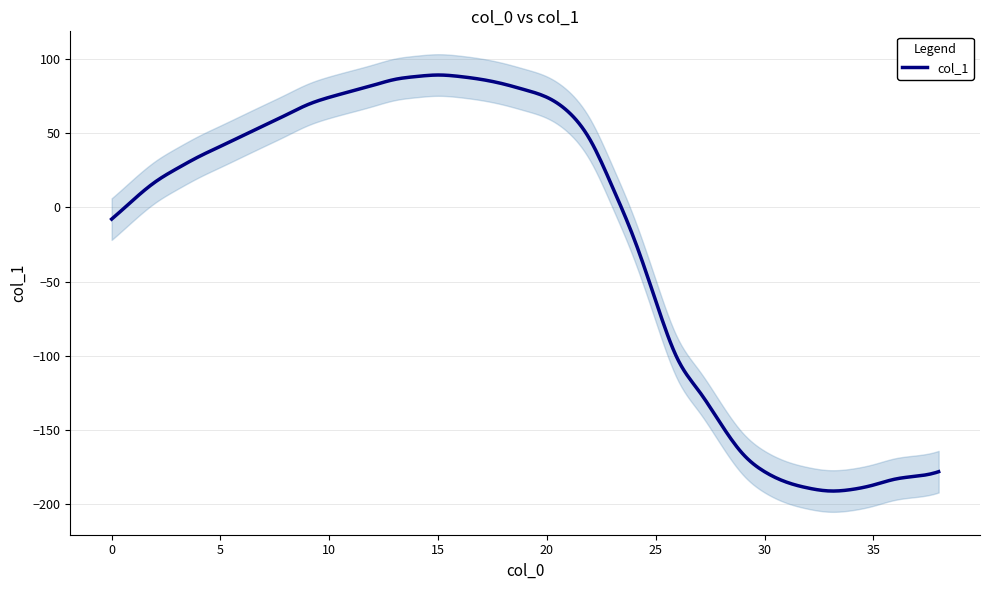

Rank the categories by value from lowest to highest.

33, 34, 32, 35, 31, 36, 37, 30, 38, 29, 28, 27, 26, 25, 24, 0, 1, 23, 2, 3, 4, 5, 22, 6, 7, 8, 21, 9, 10, 20, 11, 19, 12, 18, 13, 17, 14, 16, 15